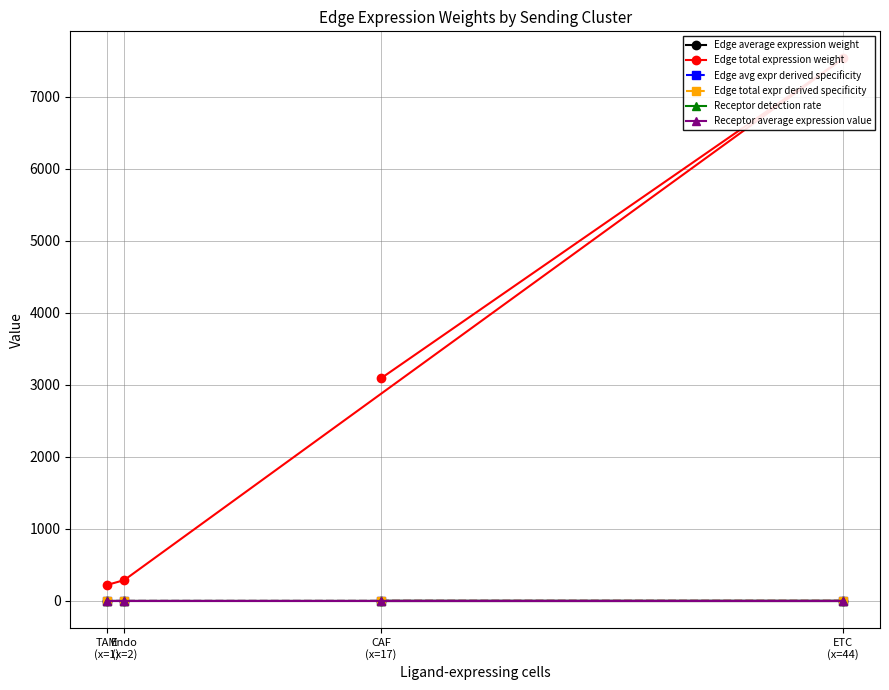

What is the difference between the second highest and minimum values in the Edge total expression weight series?

2870.0